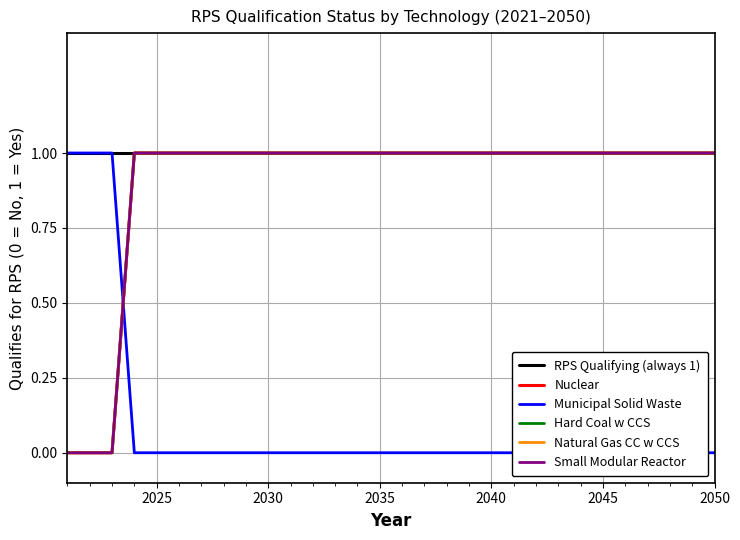

The value of RPS Qualifying (always 1) at 2045 is 0. True or false?

False